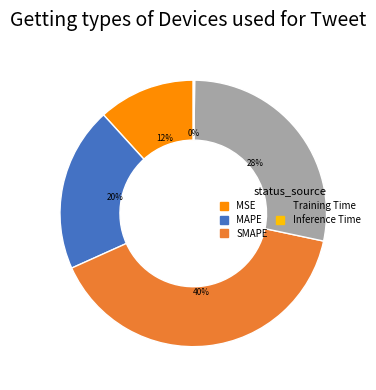

Do MSE and Training Time together represent more than half of the pie?

No